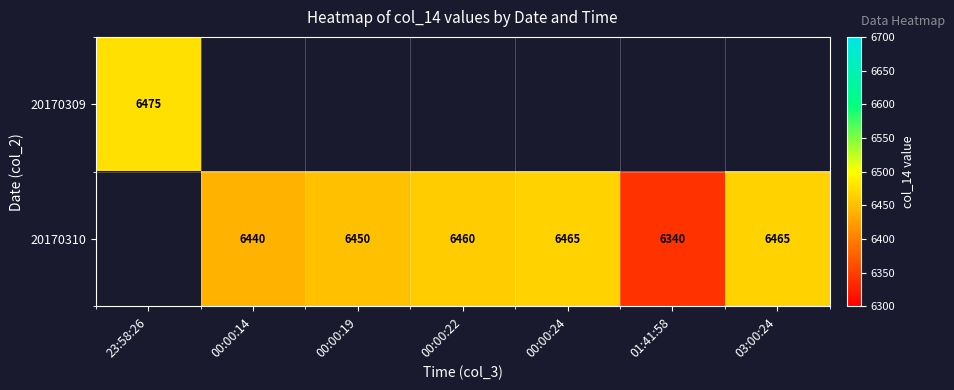

The value of 20170310 at 00:00:24 is 6465. True or false?

True